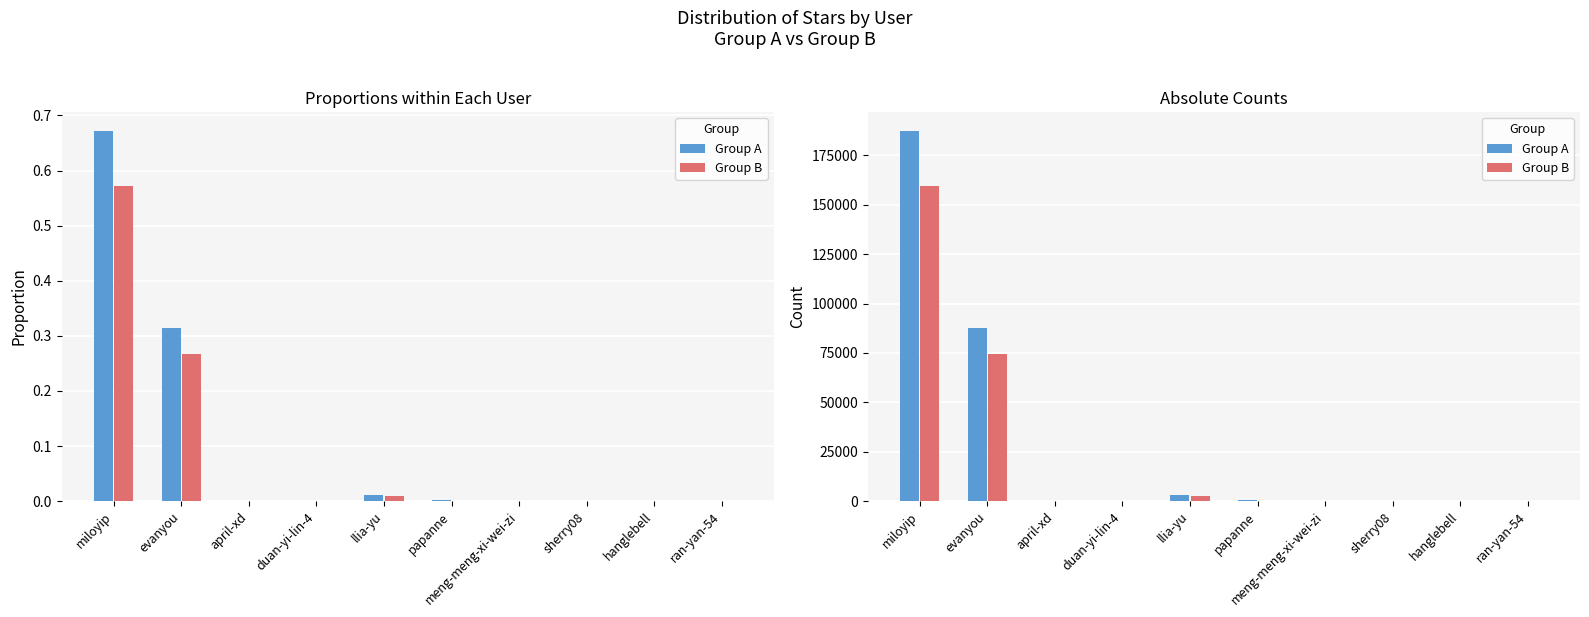

What is the lowest value of the Group A series?

9.0